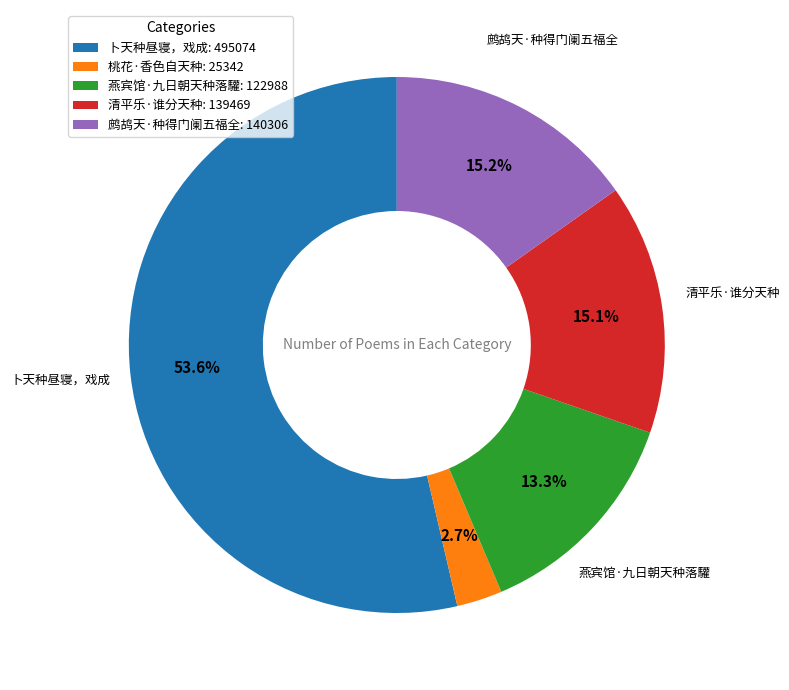

What percentage is the 桃花·香色自天种 slice, to the nearest percent?

3%